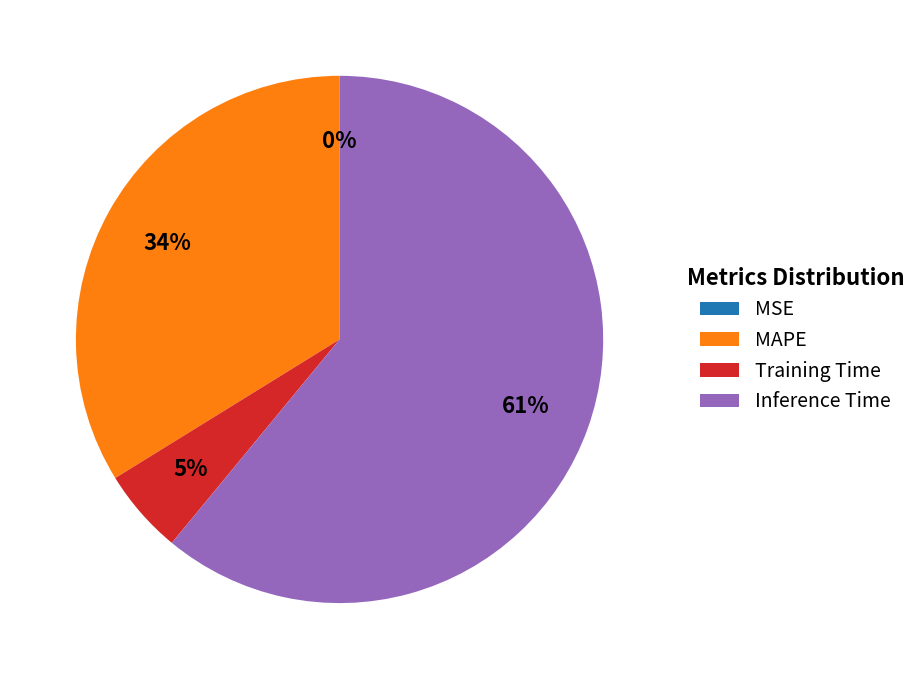

Which category has the biggest portion of the pie?

Inference Time